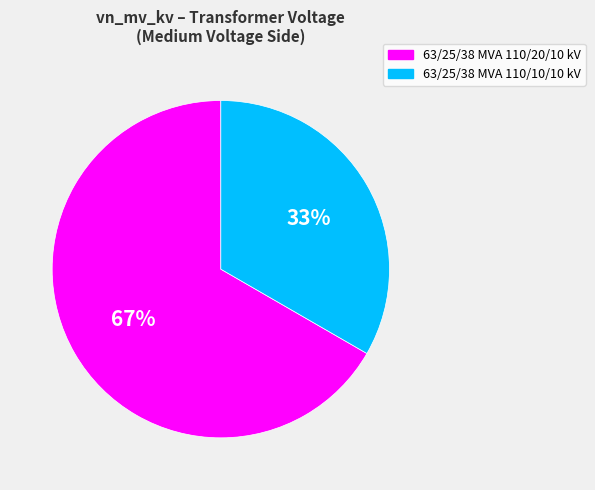

Is there any slice that represents more than half of the pie?

Yes